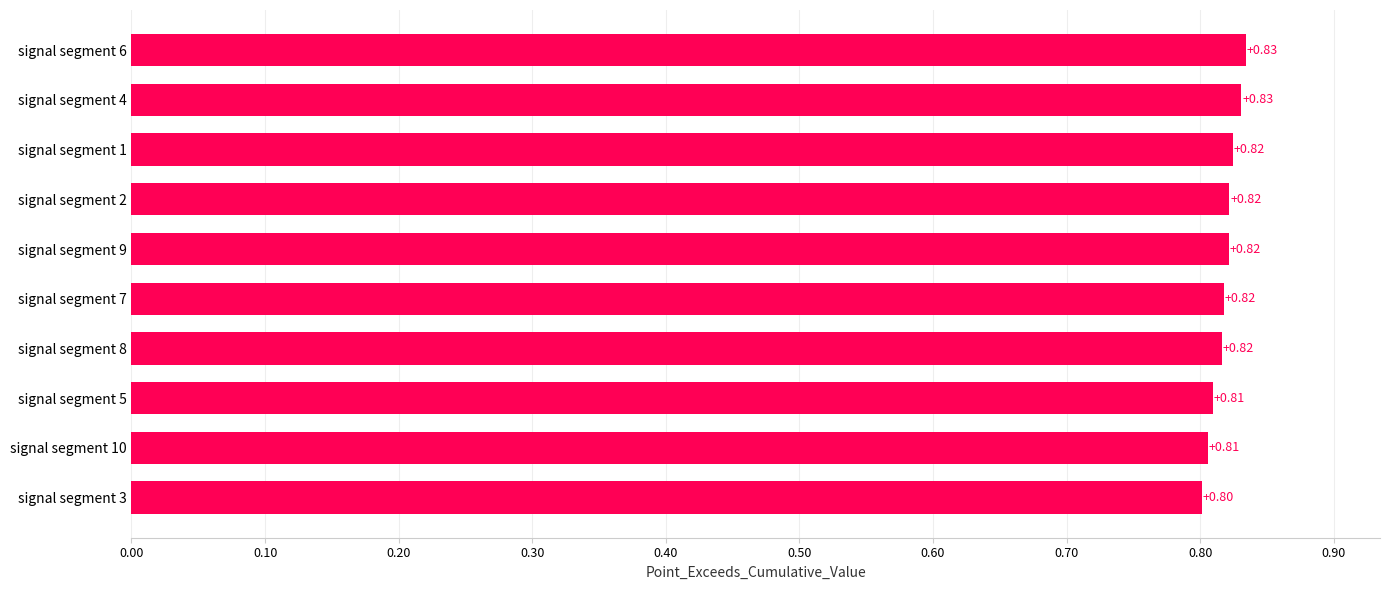

Which has a higher value, signal segment 9 or signal segment 4?

signal segment 4